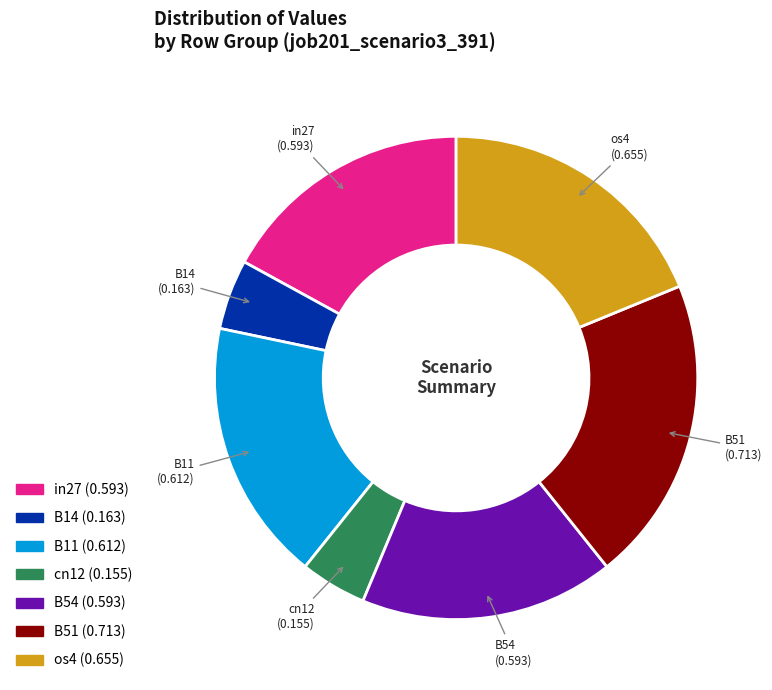

Is it true that in27 is 17% of the pie?

True